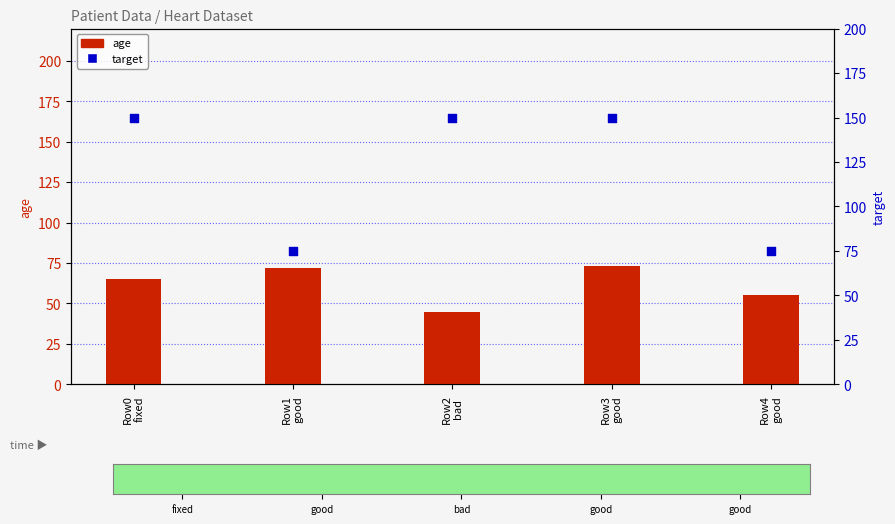

Which series contains the lowest Y value?

age